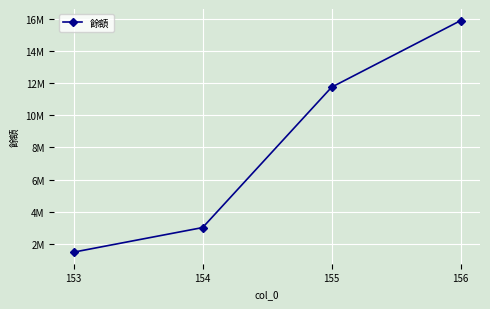

List the labels in order of value, smallest first.

153, 154, 155, 156